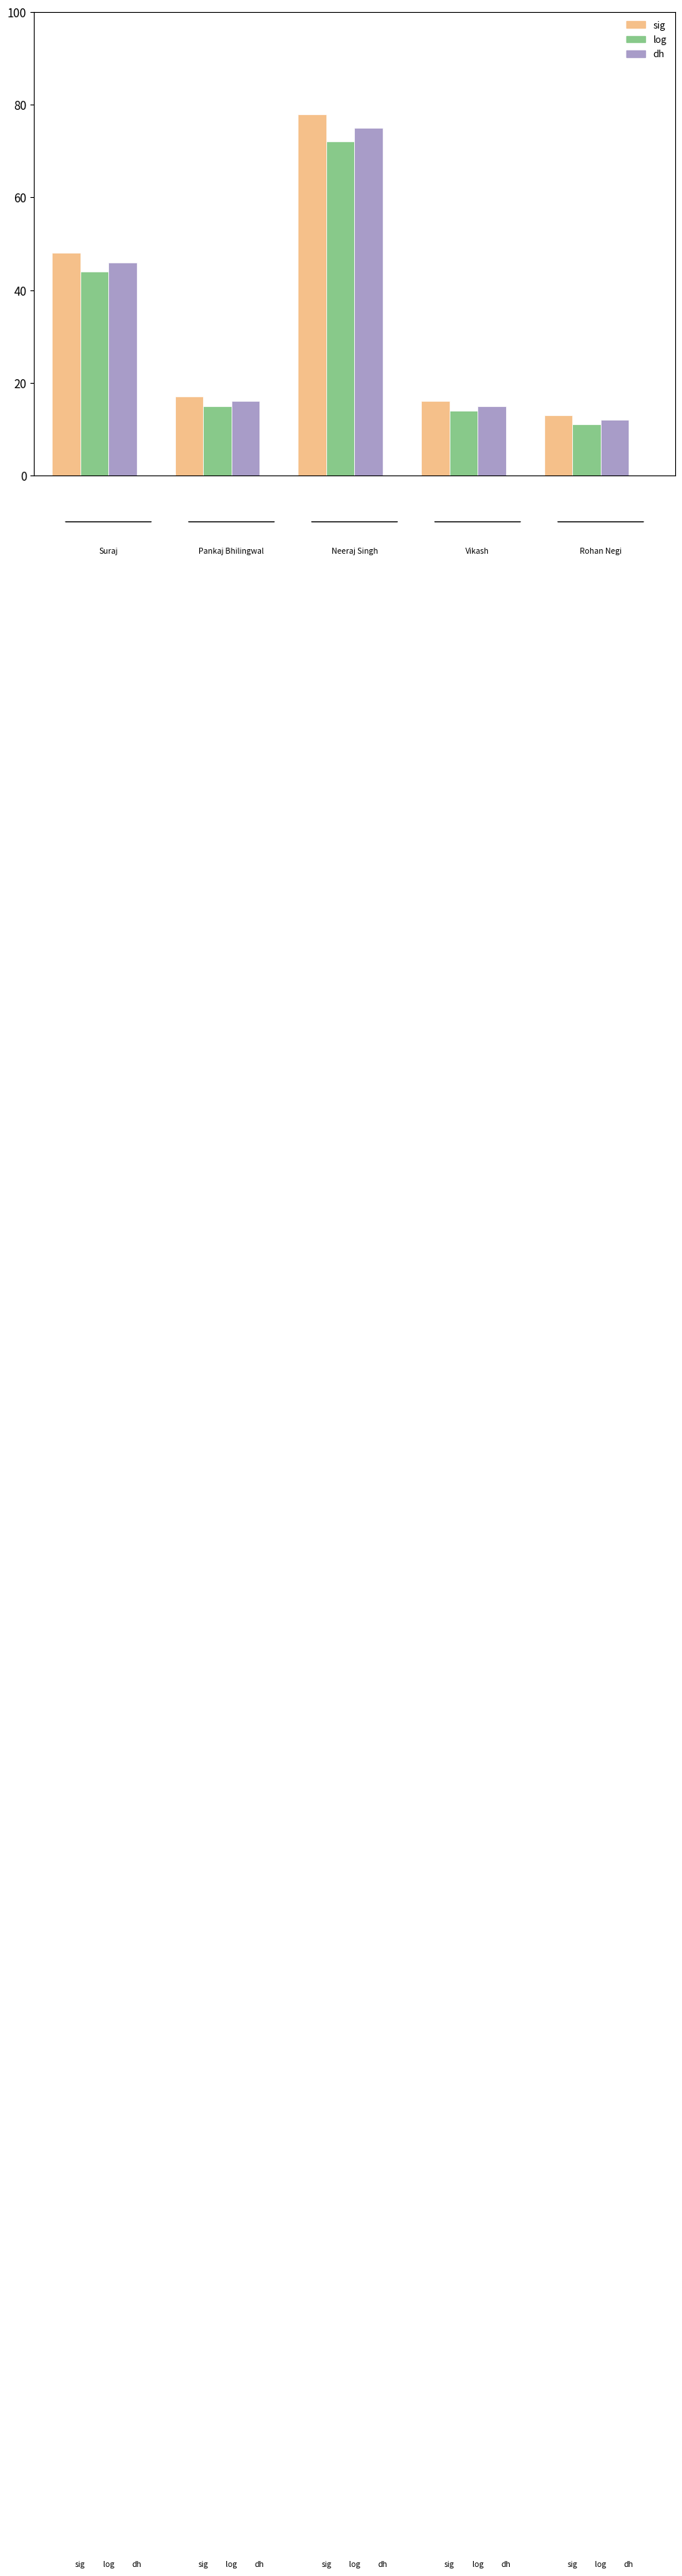

What are all the series names shown in the legend?

sig, log, dh